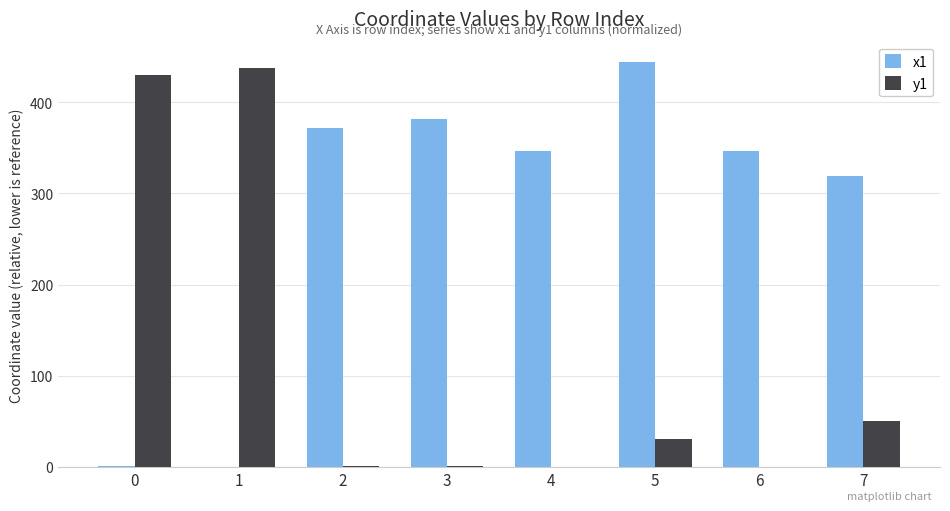

What is the average value of the y1 series?

118.9